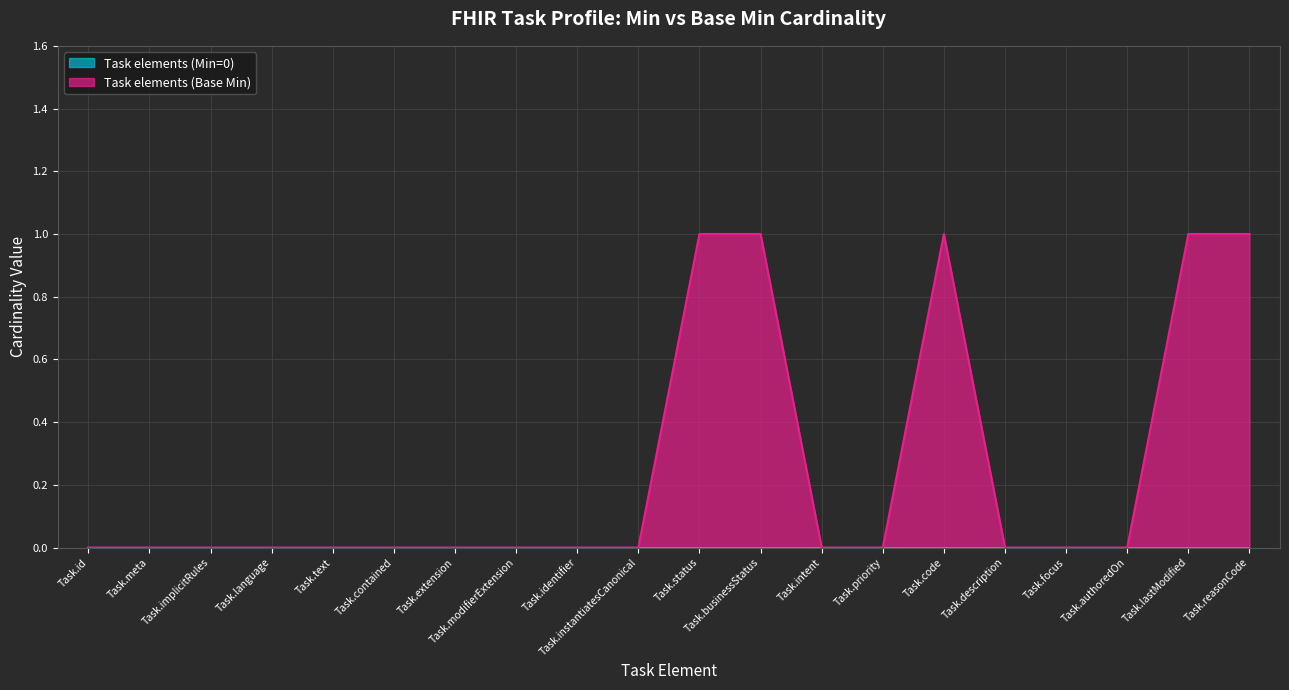

Reading right to left, what are all the values shown in this chart?

Task.reasonCode=1	Task.lastModified=1	Task.authoredOn=0	Task.focus=0	Task.description=0	Task.code=1	Task.priority=0	Task.intent=0	Task.businessStatus=1	Task.status=1	Task.instantiatesCanonical=0	Task.identifier=0	Task.modifierExtension=0	Task.extension=0	Task.contained=0	Task.text=0	Task.language=0	Task.implicitRules=0	Task.meta=0	Task.id=0